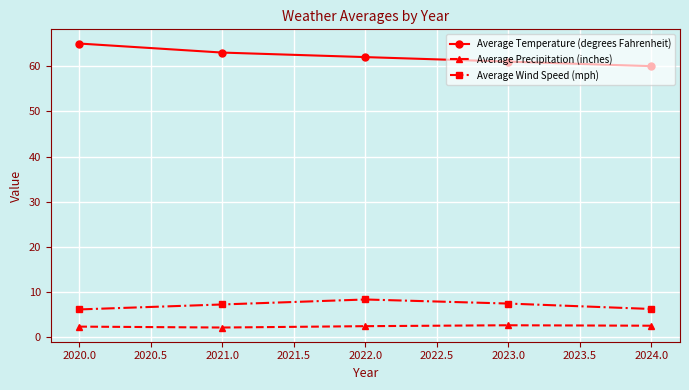

The Average Wind Speed (mph) series shows 6.2 at 2020.0. True or false?

True